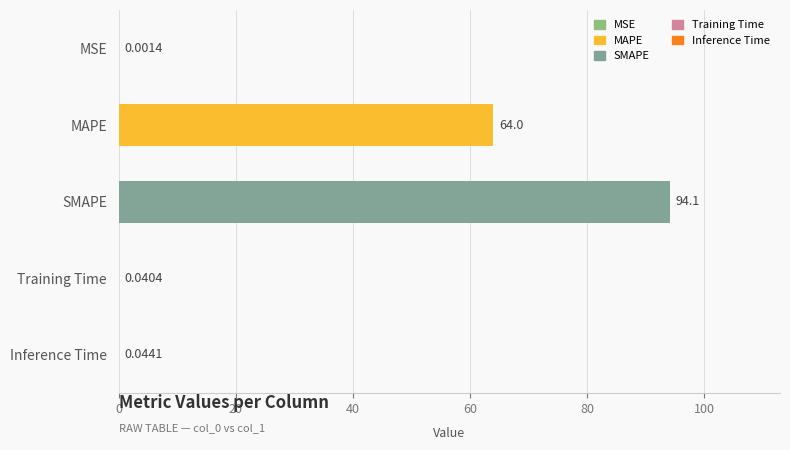

Which label corresponds to the largest value in the chart?

SMAPE